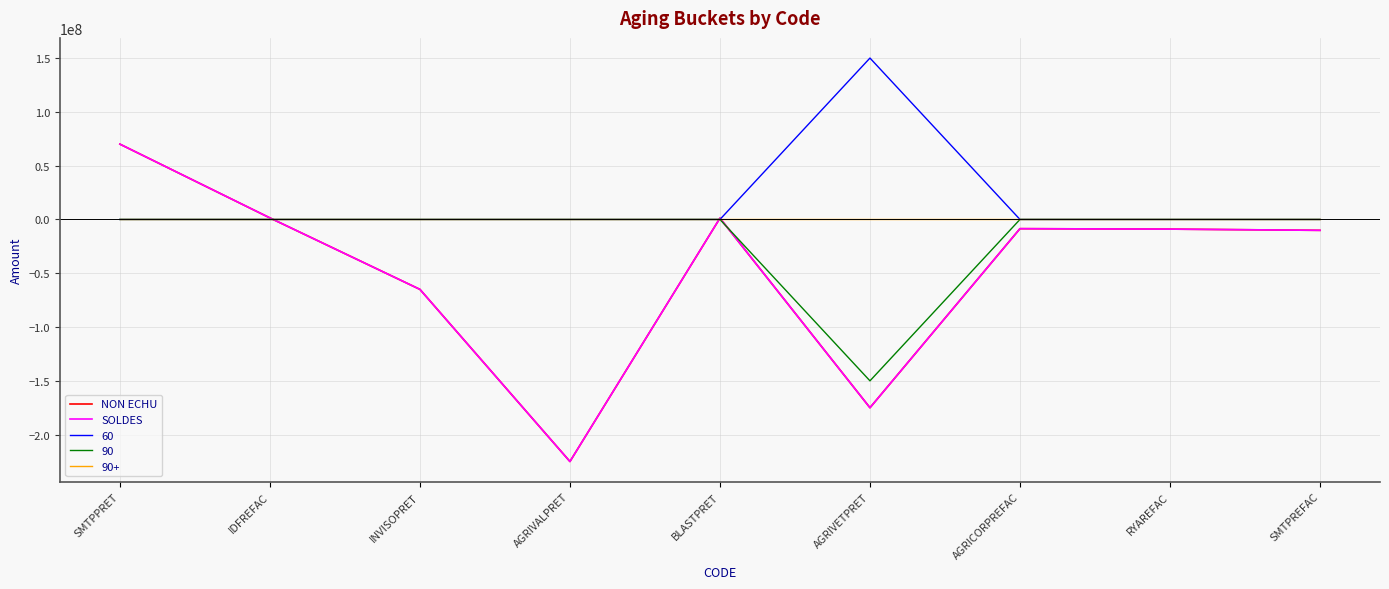

The SOLDES series shows -1914159.7 at RYAREFAC. True or false?

False